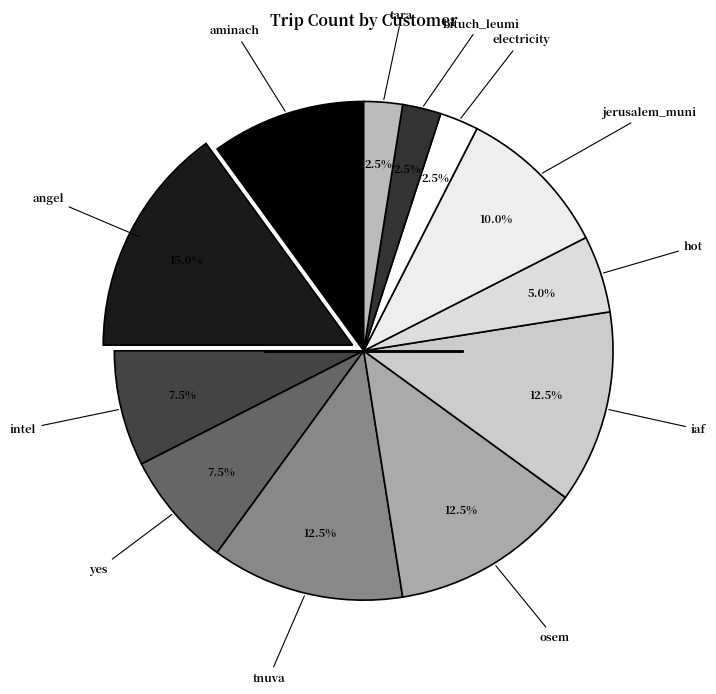

How many slices are in this pie chart?

12